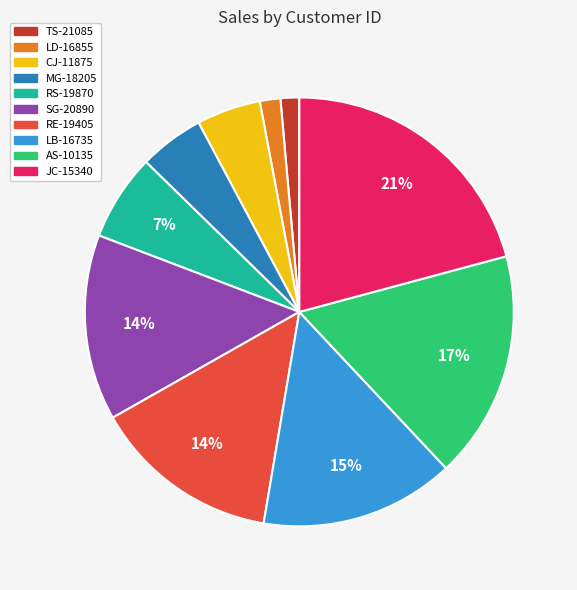

How many segments does this pie chart have?

10